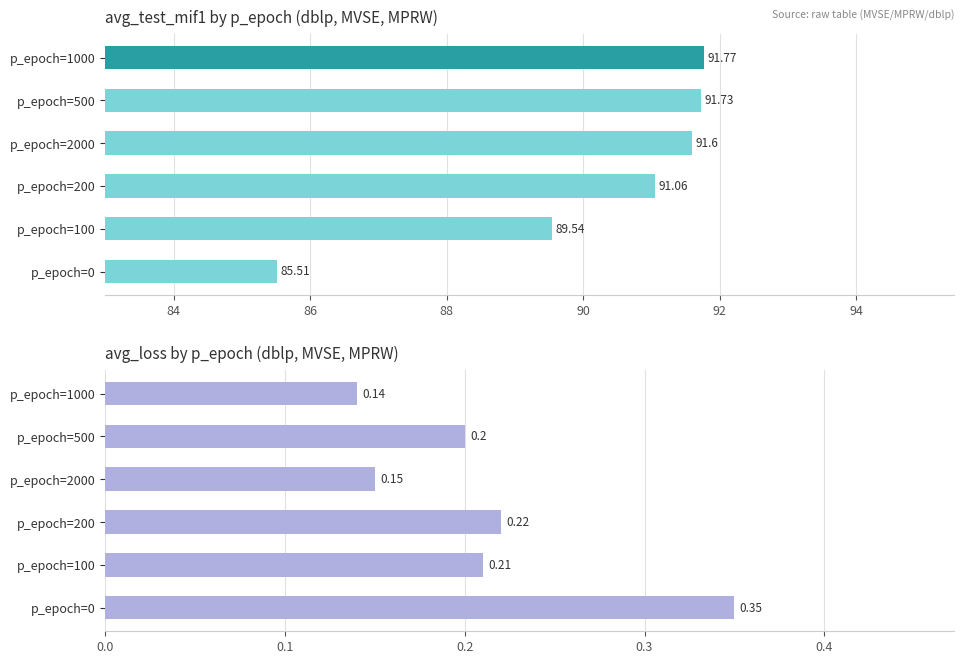

Read the avg_test_mif1 value at 90.

89.5